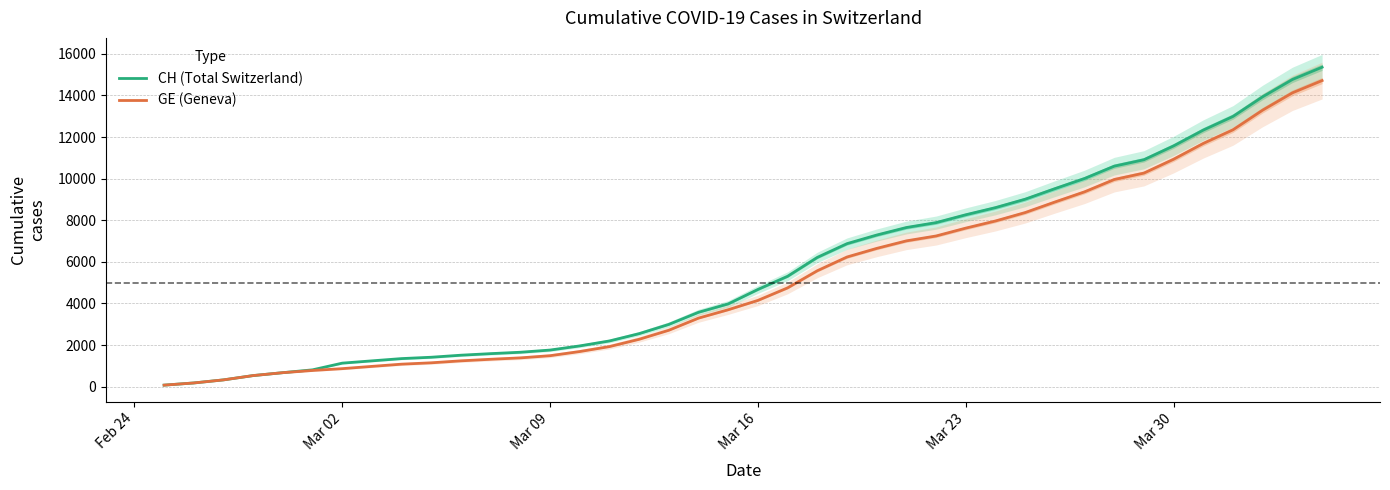

What is the highest value of the GE (Geneva) series?

14717